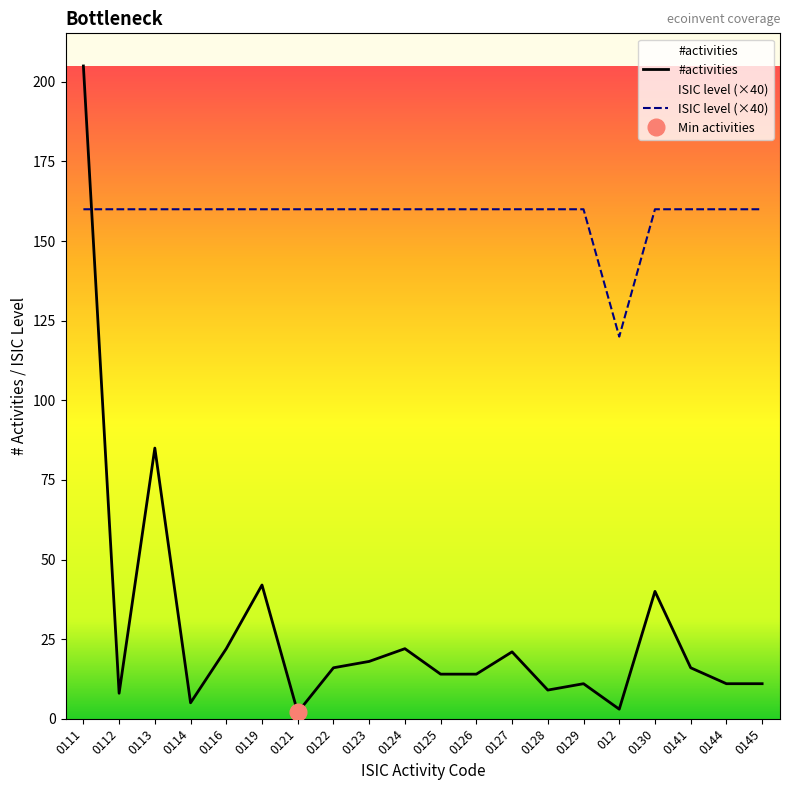

True or false: ISIC level has a value of 160 at 0129.

True